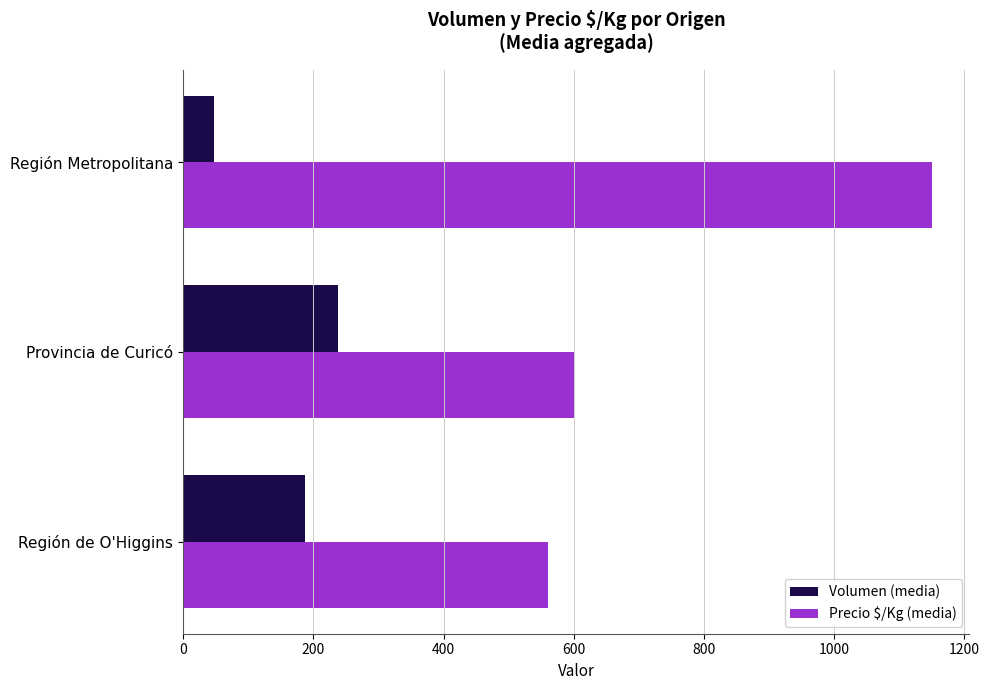

List the labels in order of Precio $/Kg (media) value, smallest first.

Región de O'Higgins, Provincia de Curicó, Región Metropolitana